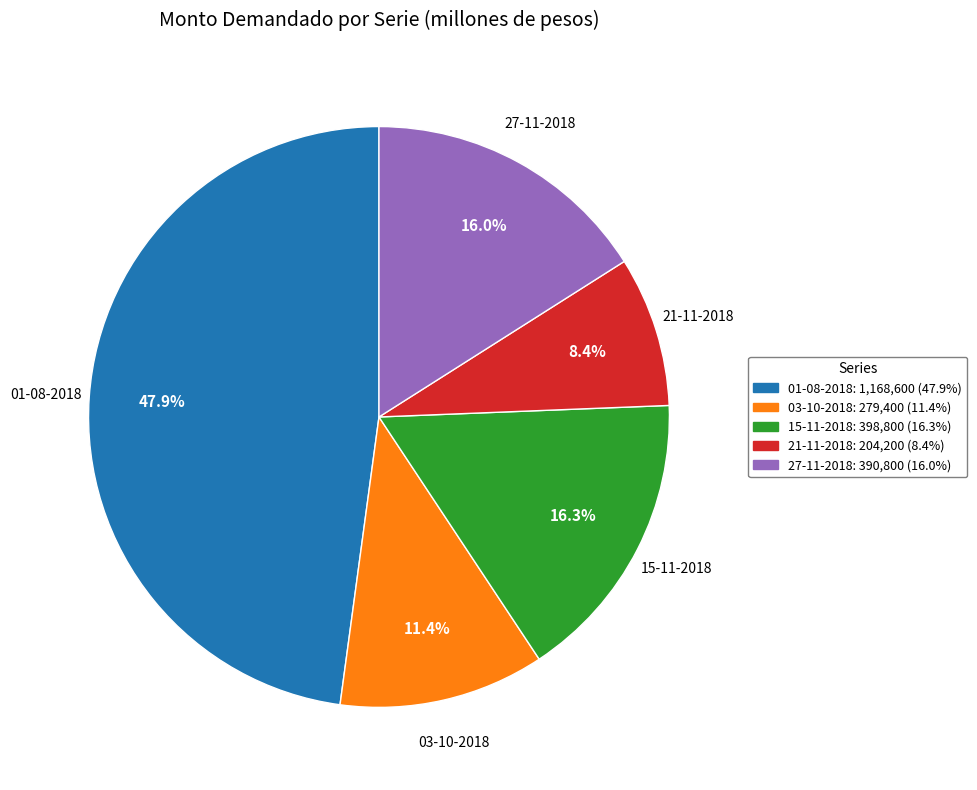

Does 15-11-2018 represent more than half of the total?

No